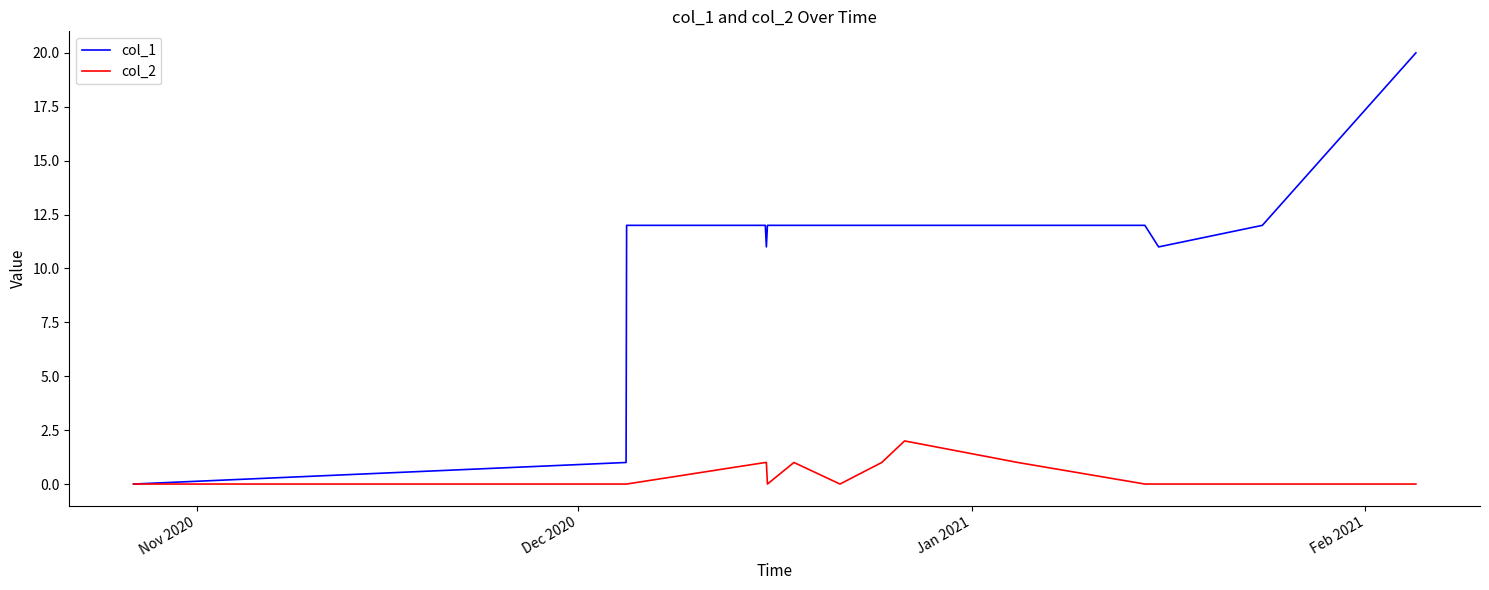

Which series has the widest spread of values?

col_1